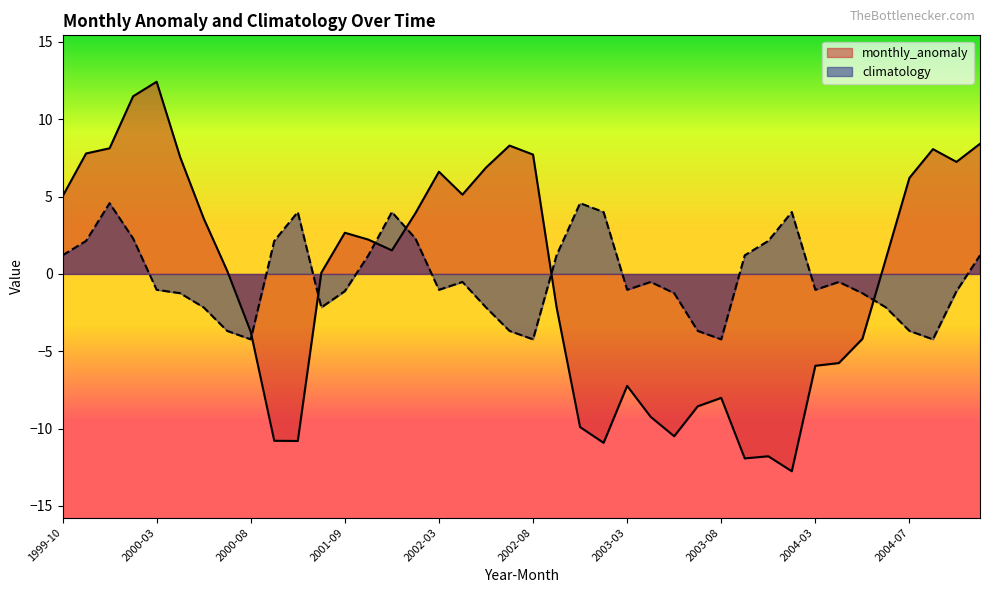

How many data points in climatology are above -1?

19